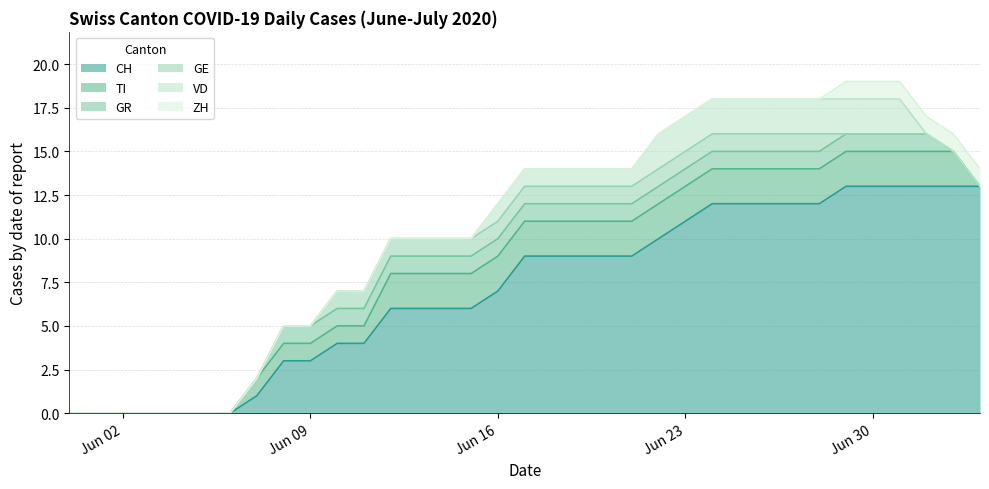

Which series changed the most between 2020-06-16 and 2020-06-28?

CH